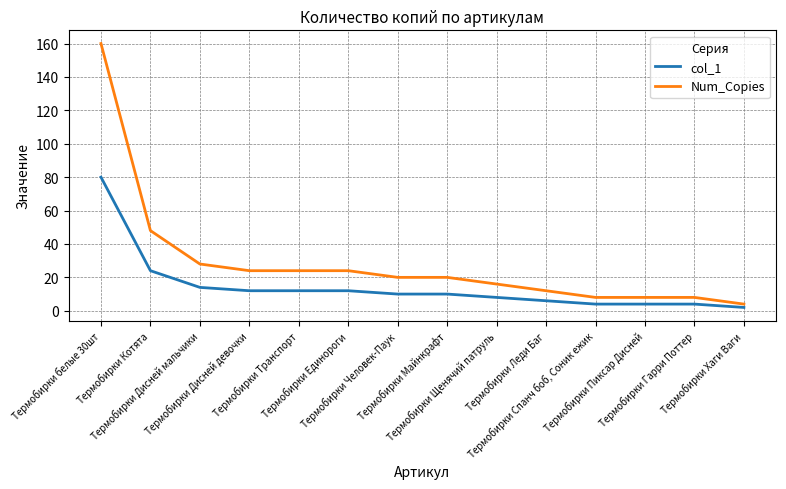

What position from the left is Термобирки Щенячий патруль?

9